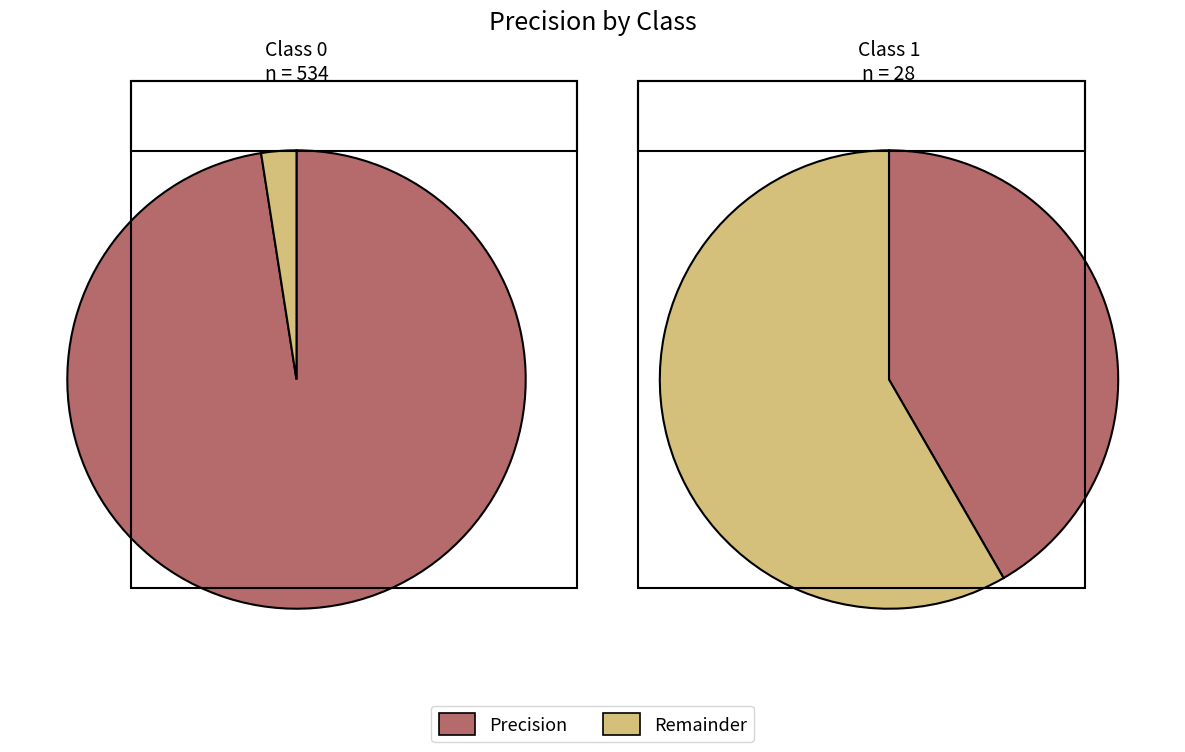

How many segments does this pie chart have?

2